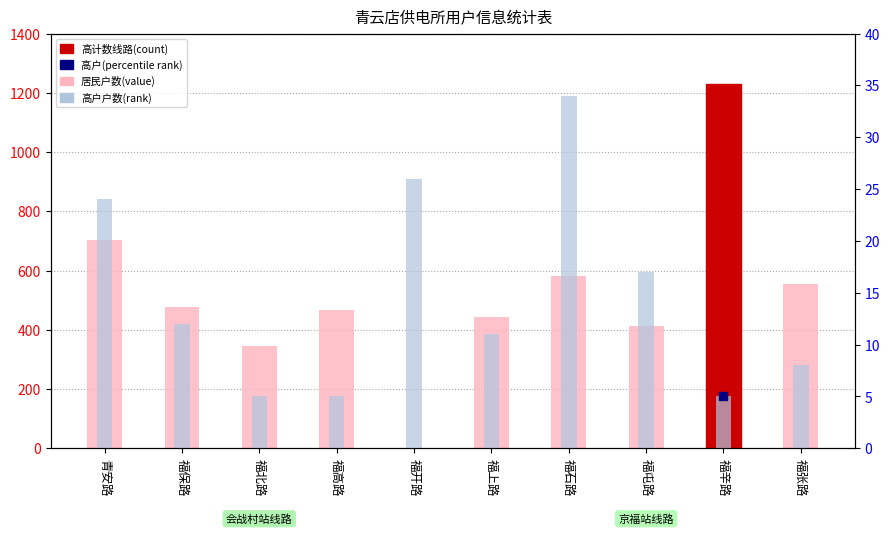

What is the label of the 2nd bar from the right?

福辛路